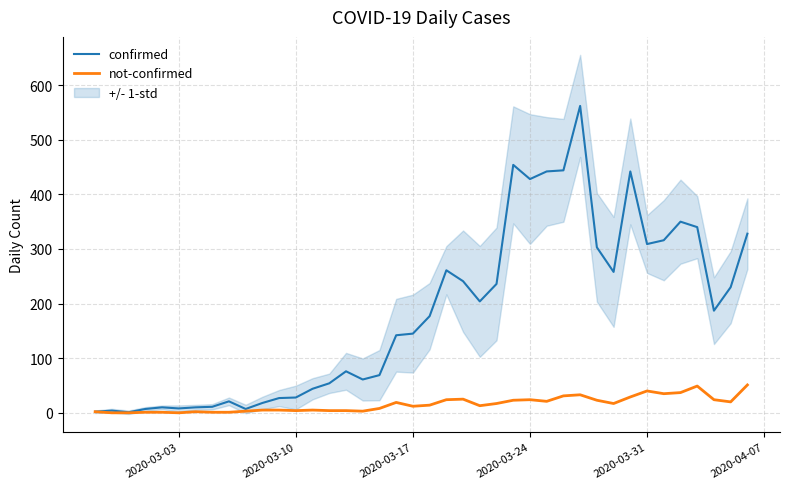

True or false: confirmed and not-confirmed cross at least once.

False